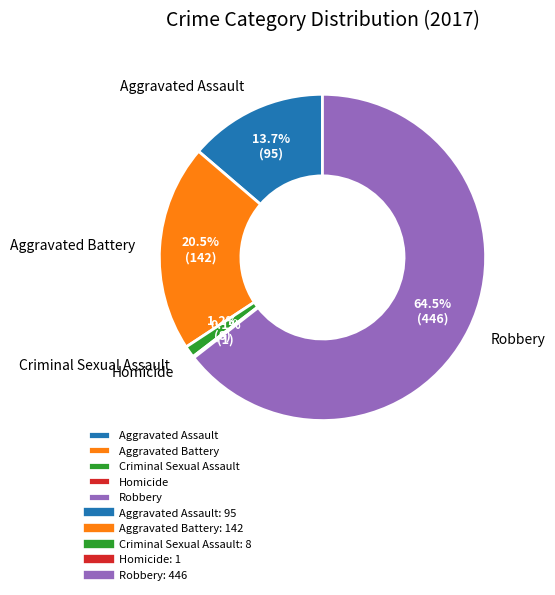

Do Aggravated Battery and Criminal Sexual Assault together represent more than half of the pie?

No